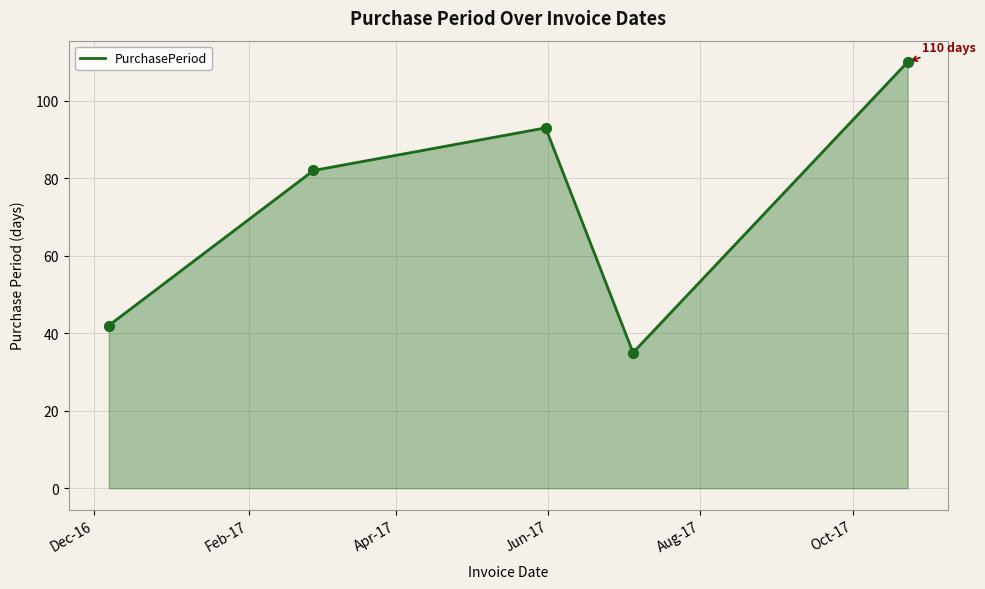

What is the difference between the maximum and minimum values?

75